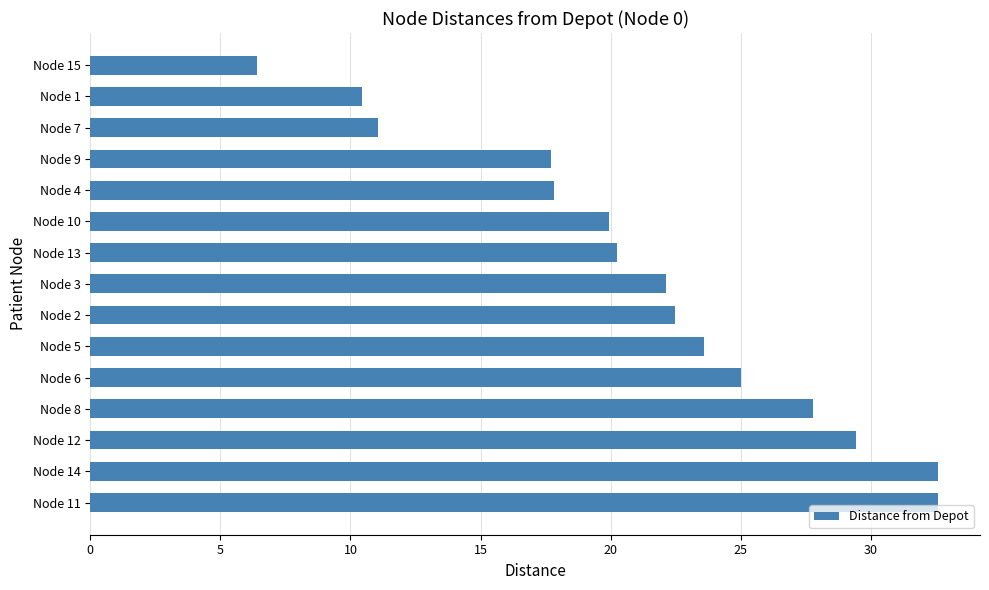

What is the smallest value displayed?

6.4